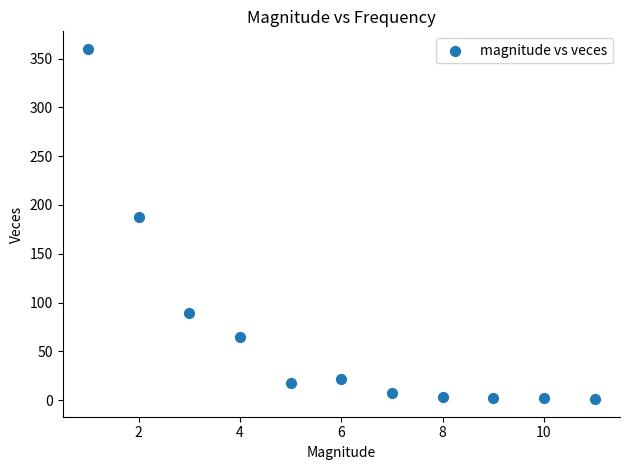

What is the average X value?

6